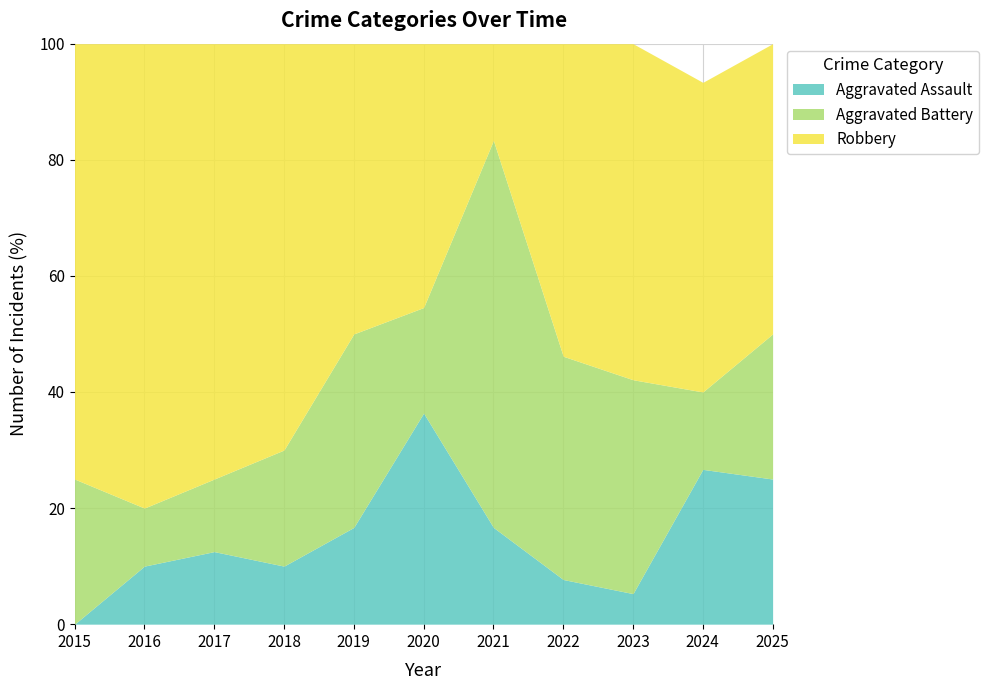

What is the total value across all series at 2017?

100.0